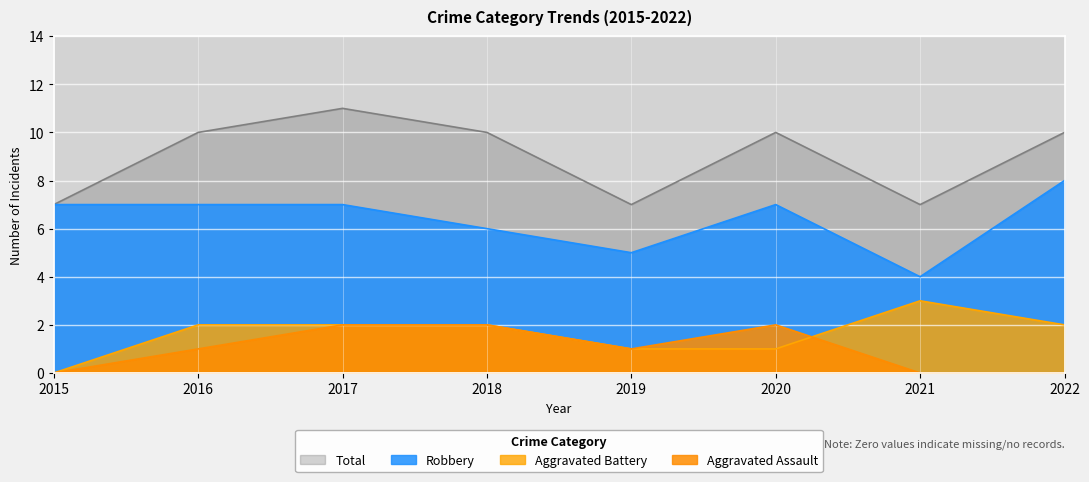

True or false: Robbery has a value of 8 at 2018.

False